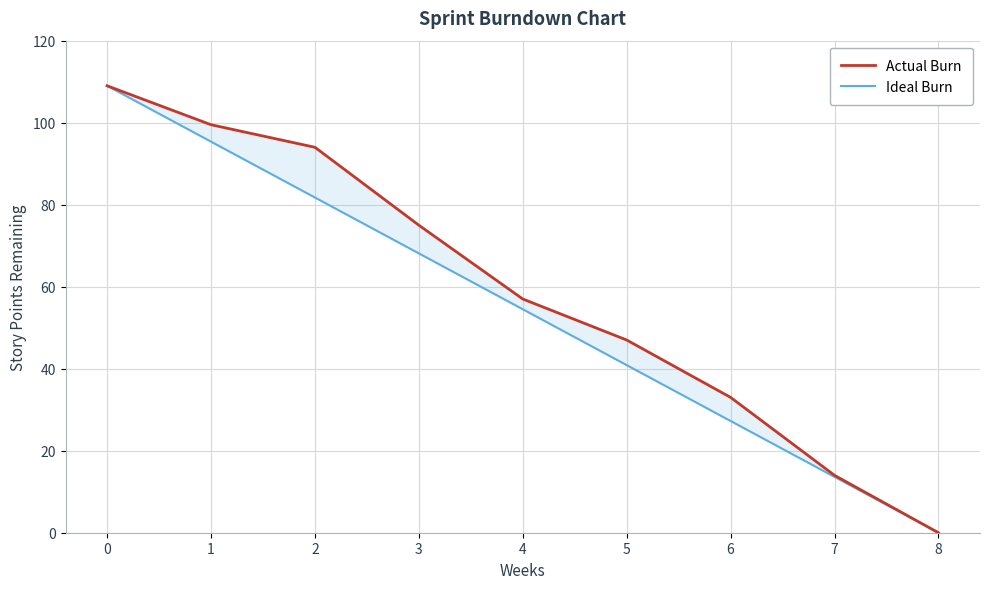

Which series has the widest spread of values?

Actual Burn